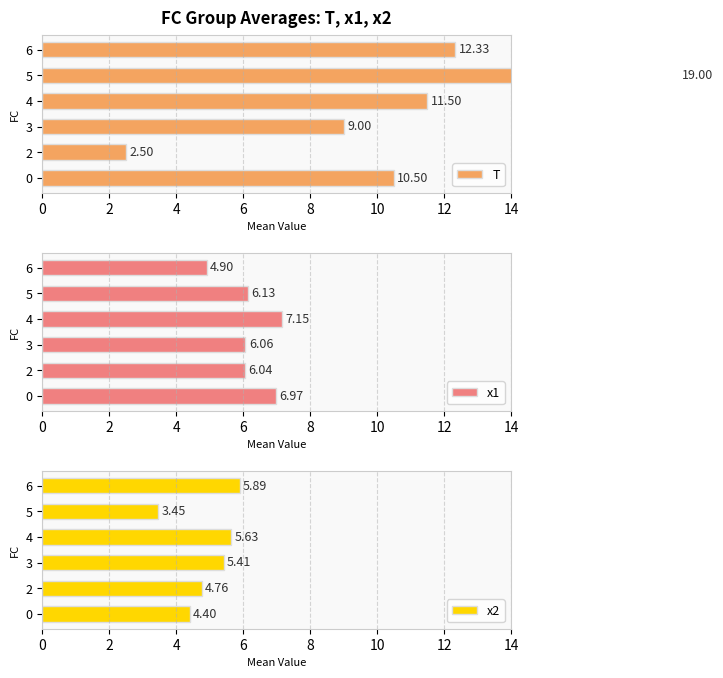

What is the difference between the maximum and minimum values in the x1 series?

2.2